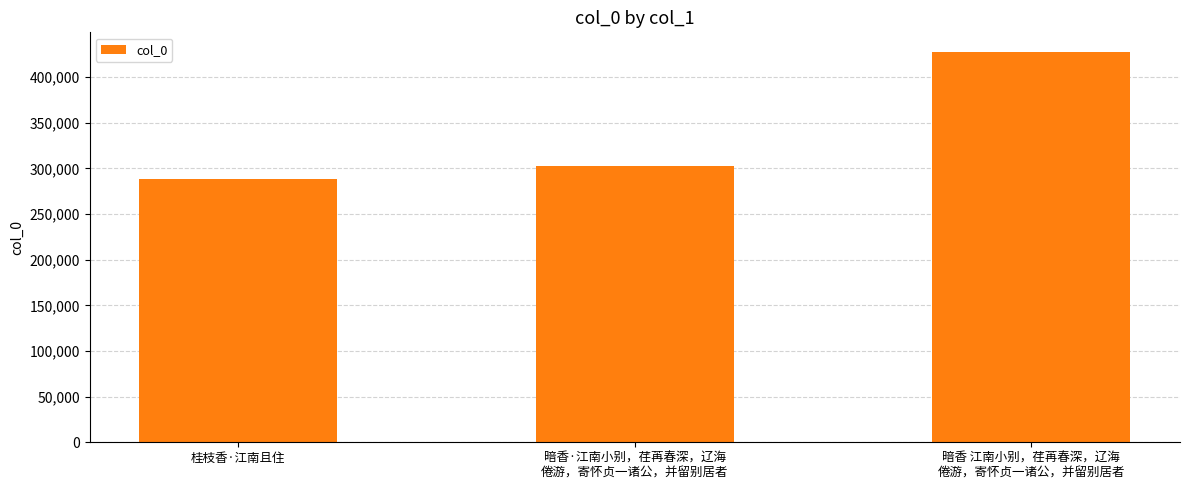

How many bars are there in total?

3